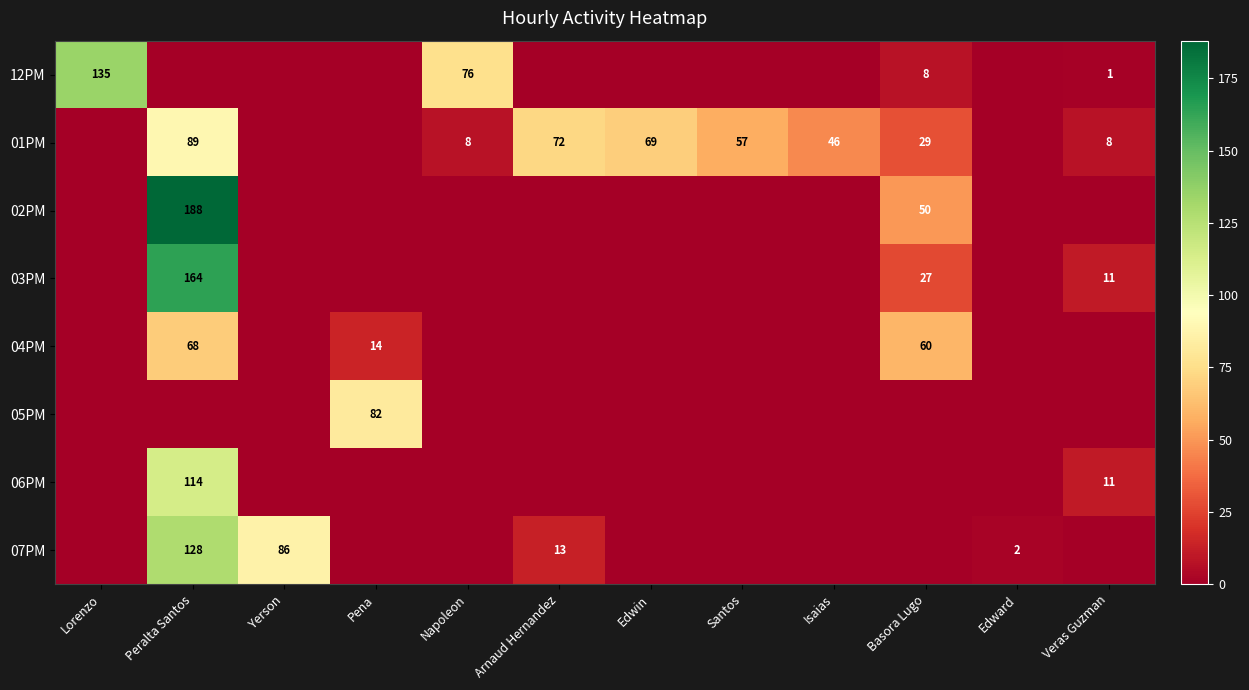

The 07PM series shows 46 at Peralta Santos. True or false?

False